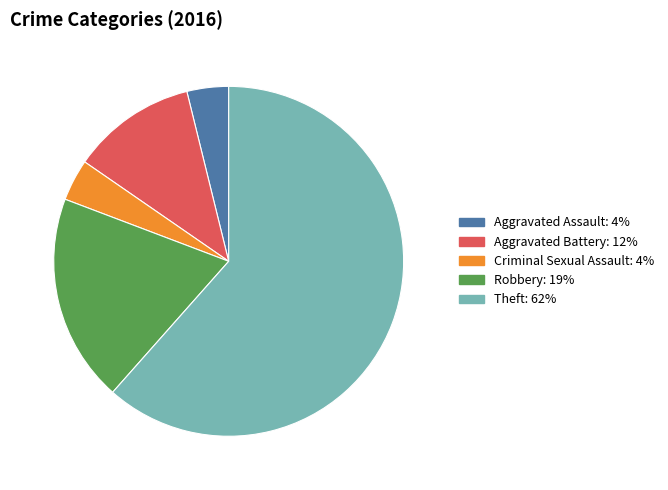

Is Aggravated Assault the majority of the pie?

No